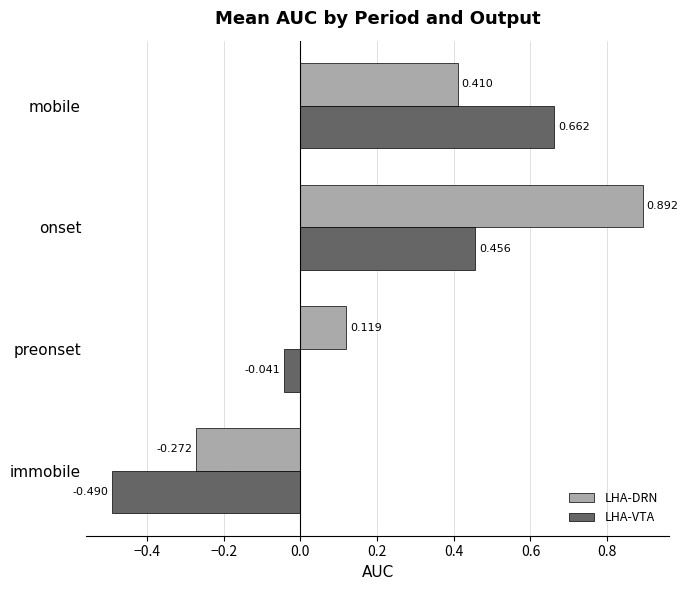

At how many categories does at least one series exceed 0?

3